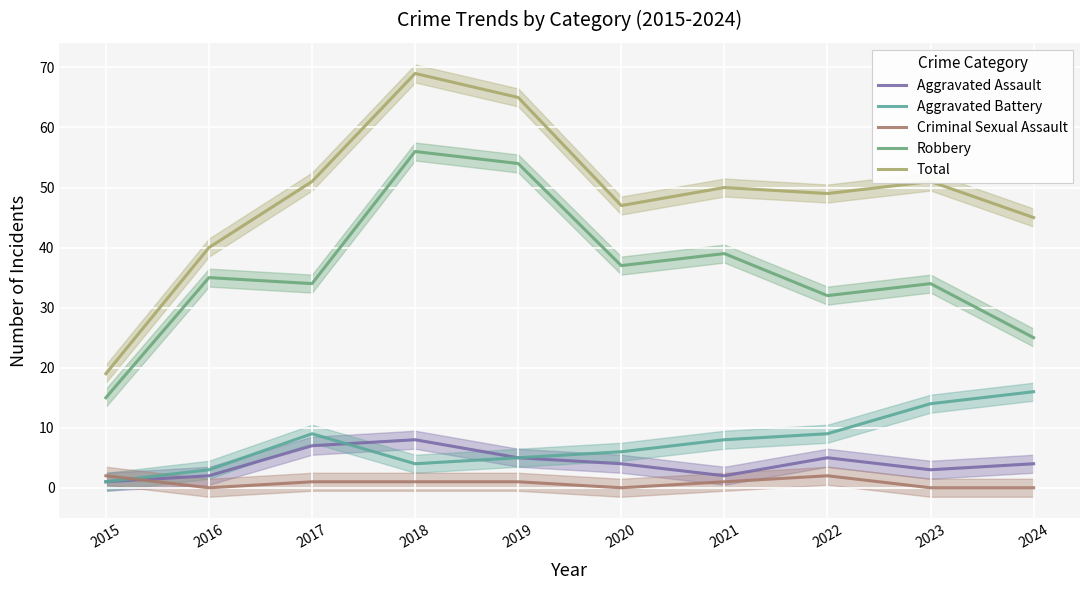

At which label is Criminal Sexual Assault closest to 1?

2017